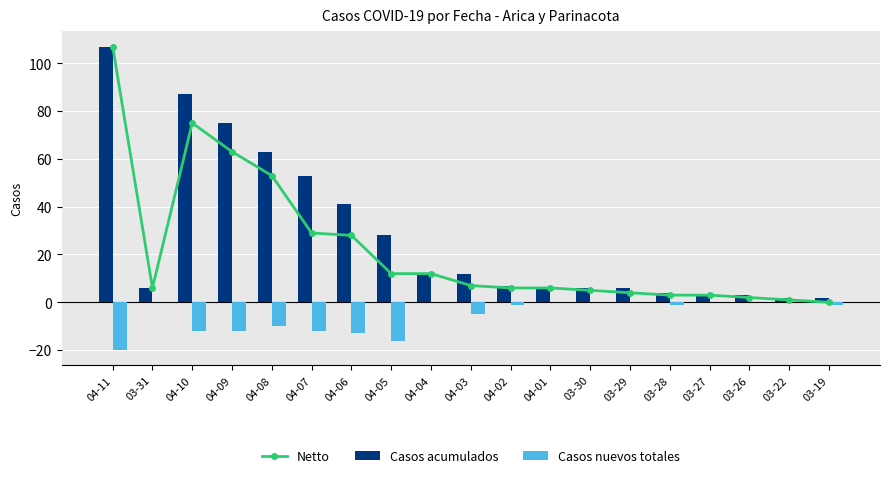

At which category is the sum across all series the highest?

04-11